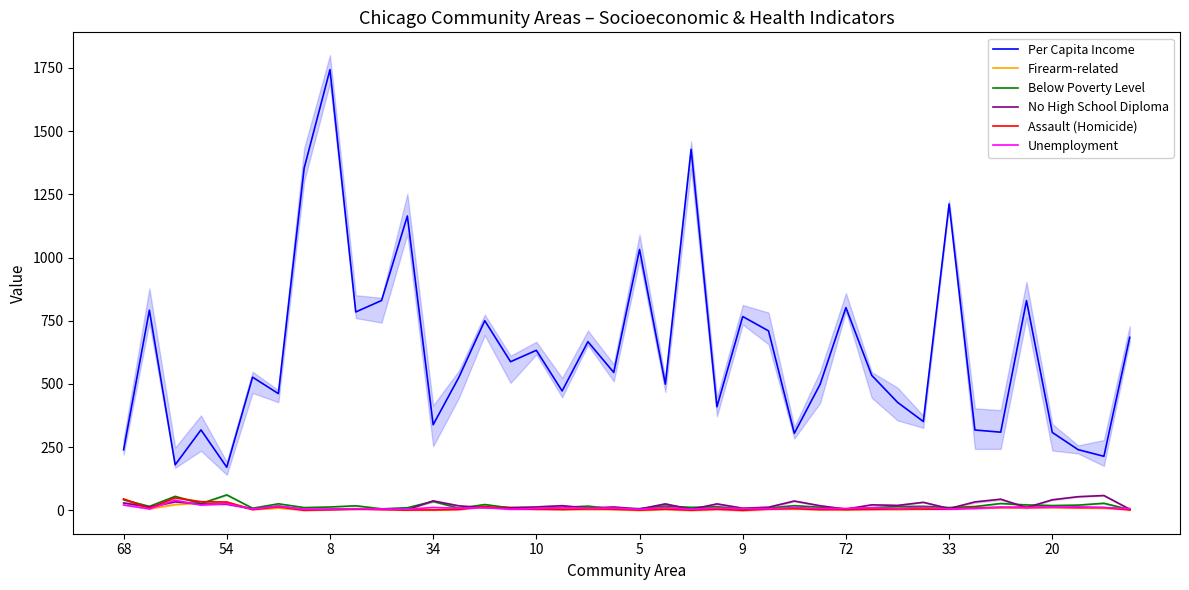

What is the difference between the maximum and minimum values in the Below Poverty Level series?

58.3